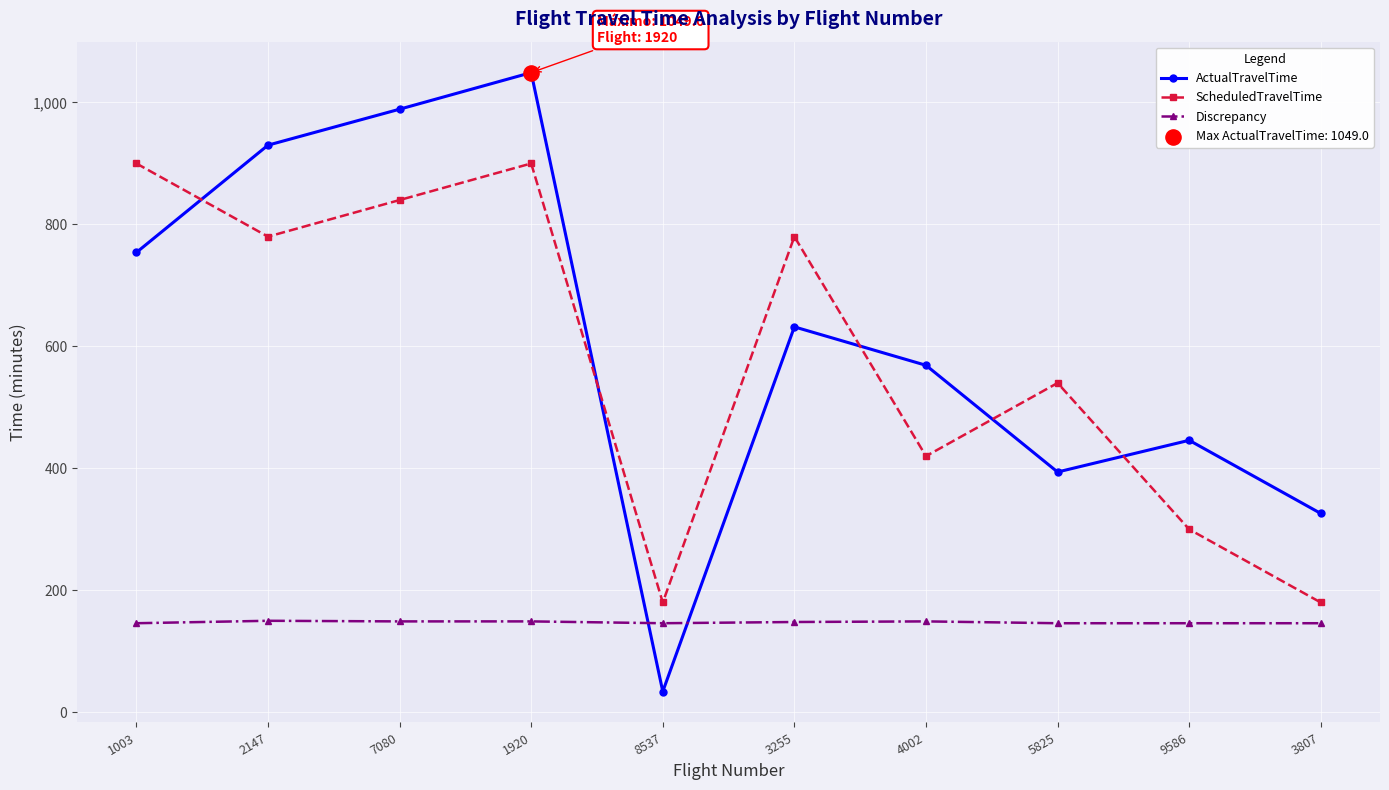

What is the spread (max minus min) of values at 3807?

180